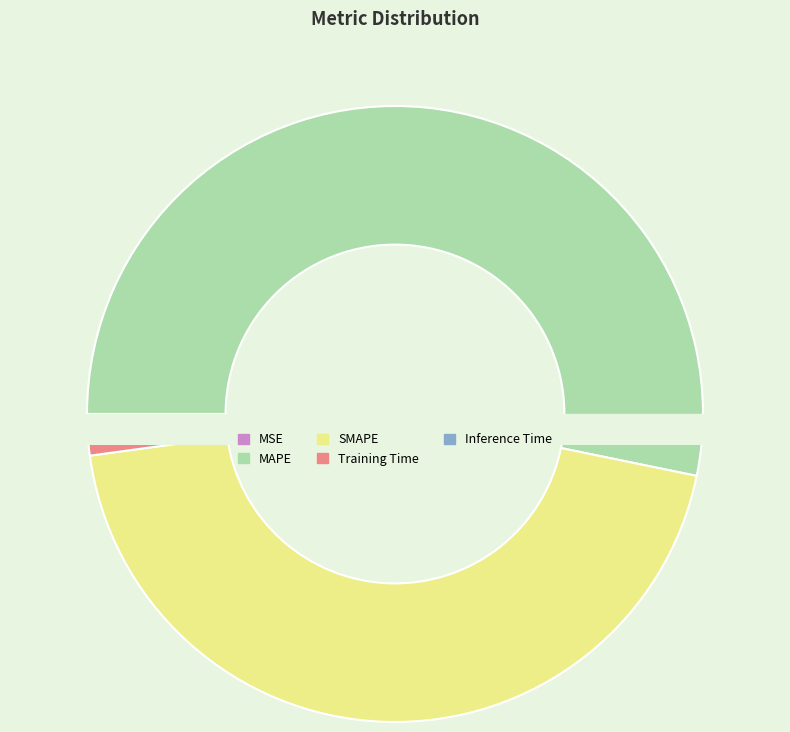

To the nearest percent, what portion does Inference Time represent?

1%